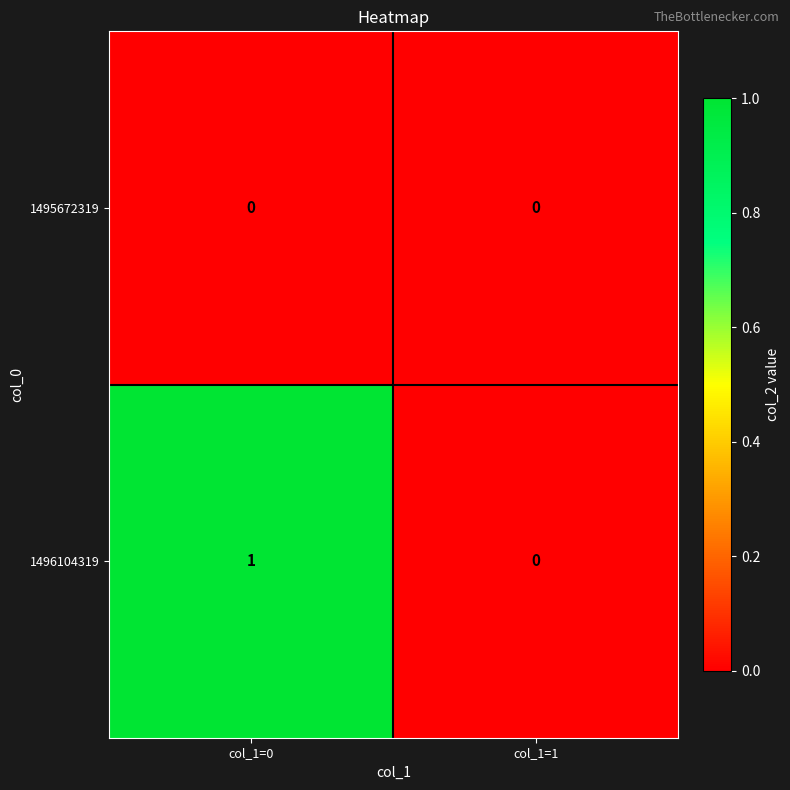

Is it true that 1495672319 equals 0 at col_1=0?

True